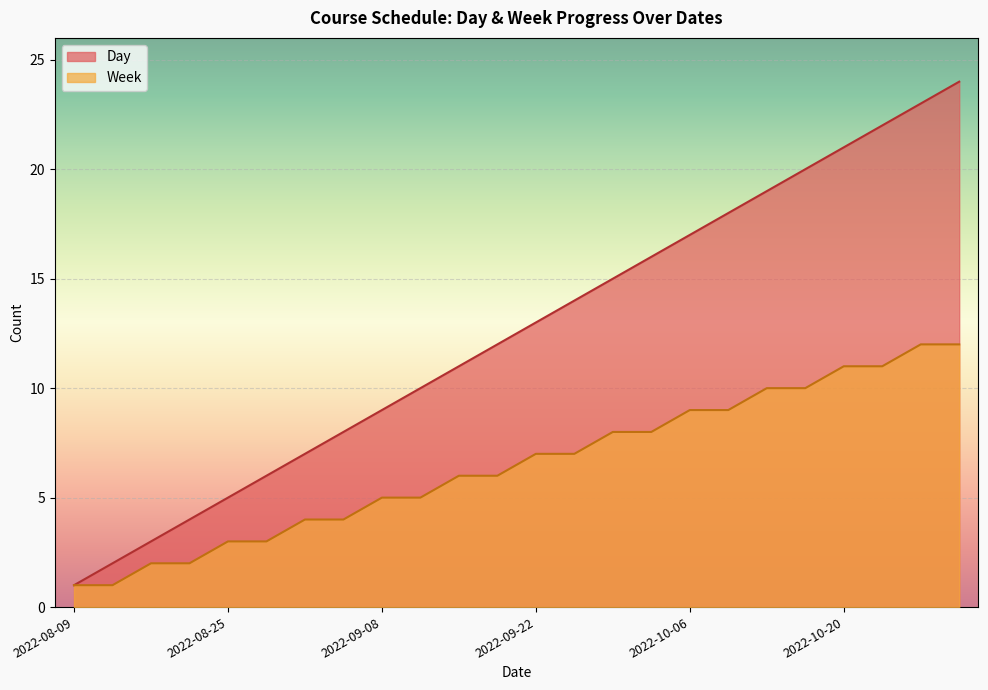

At 2022-11-10, list the series in order from largest to smallest.

Day, Week